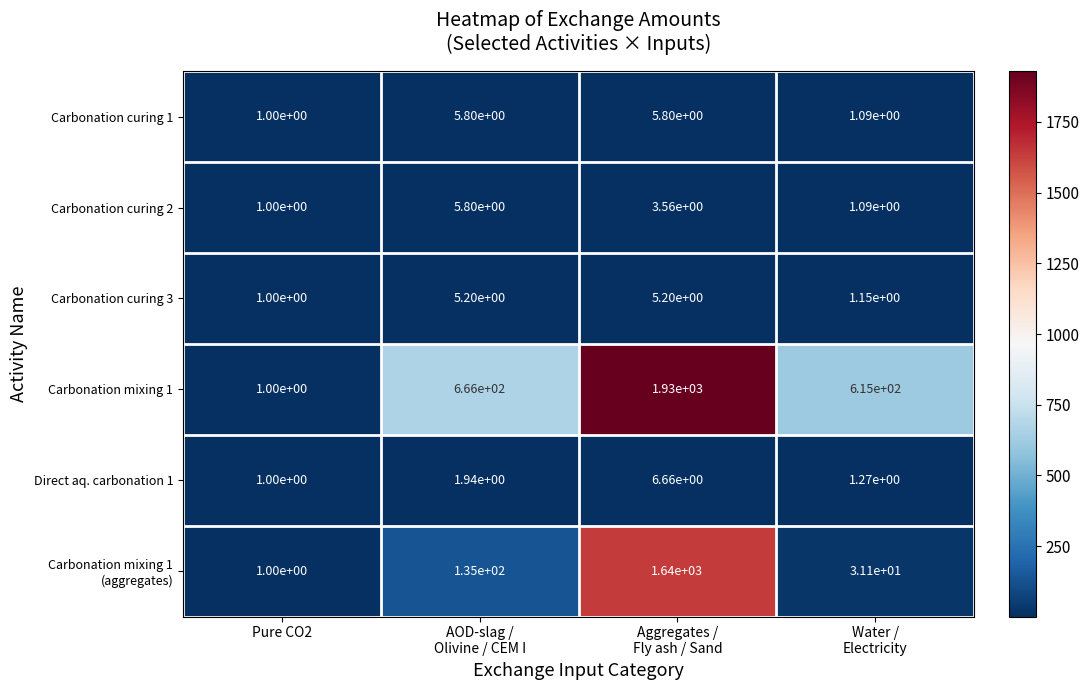

The value of Direct aq. carbonation 1 at Pure CO2 is 0.4. True or false?

False